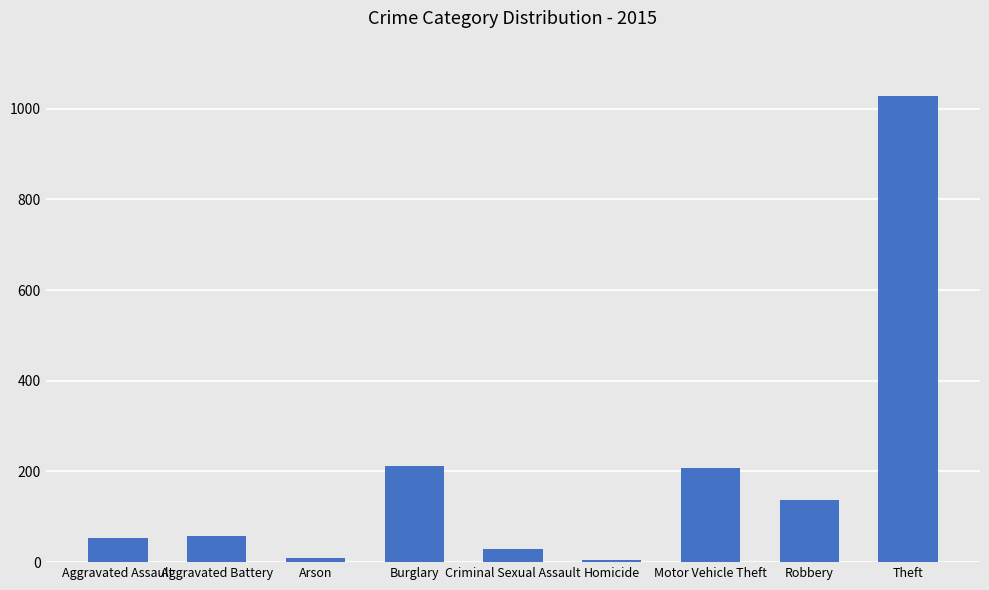

What is the label of the 5th bar from the left?

Criminal Sexual Assault